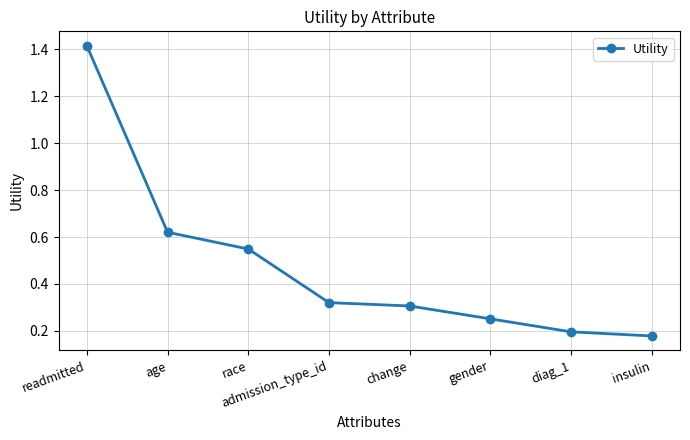

The chart shows a value of 0.0 at insulin. True or false?

False